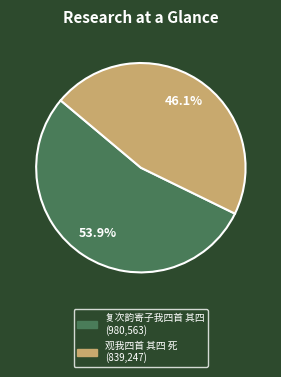

What percentage is the 观我四首 其四 死 slice, to the nearest percent?

46%